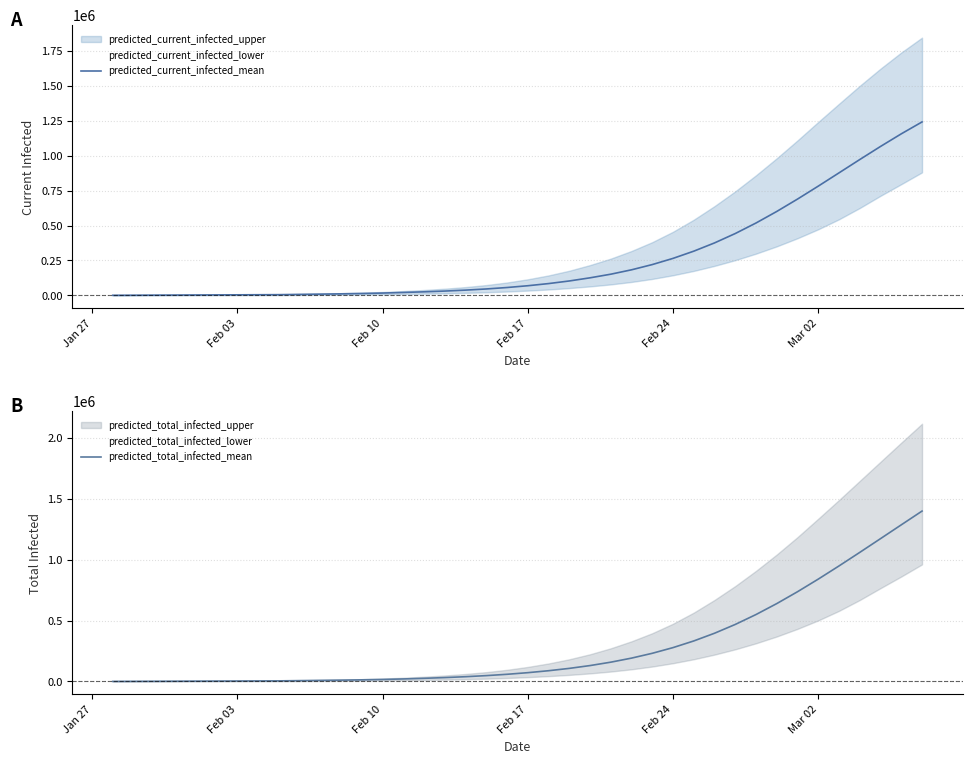

The value of predicted_current_infected_mean at Feb 24 is 378146. True or false?

False